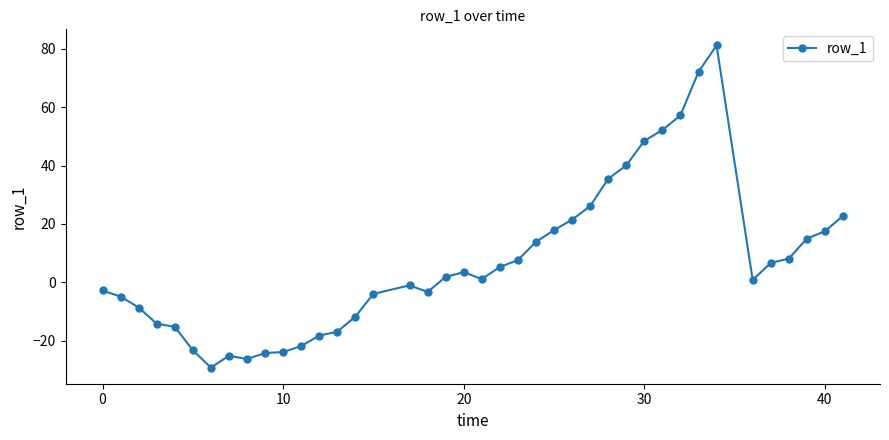

How many data points does each series have?

40